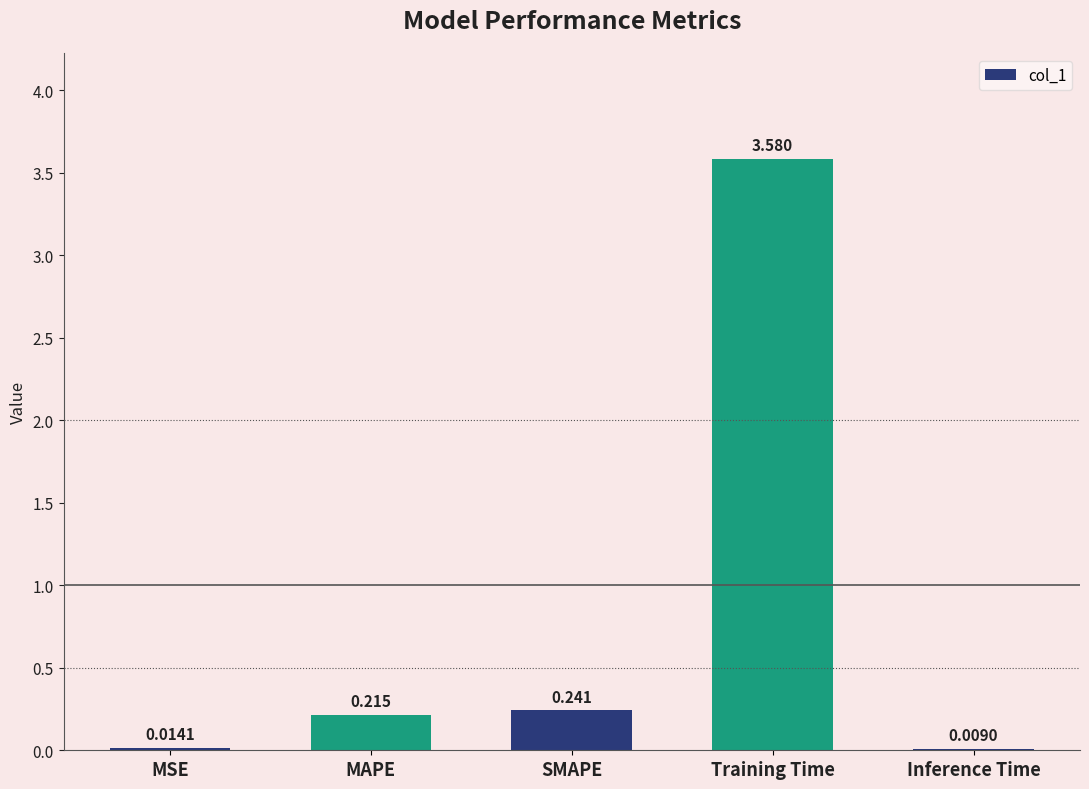

At which category does the chart reach its peak across all series?

Training Time